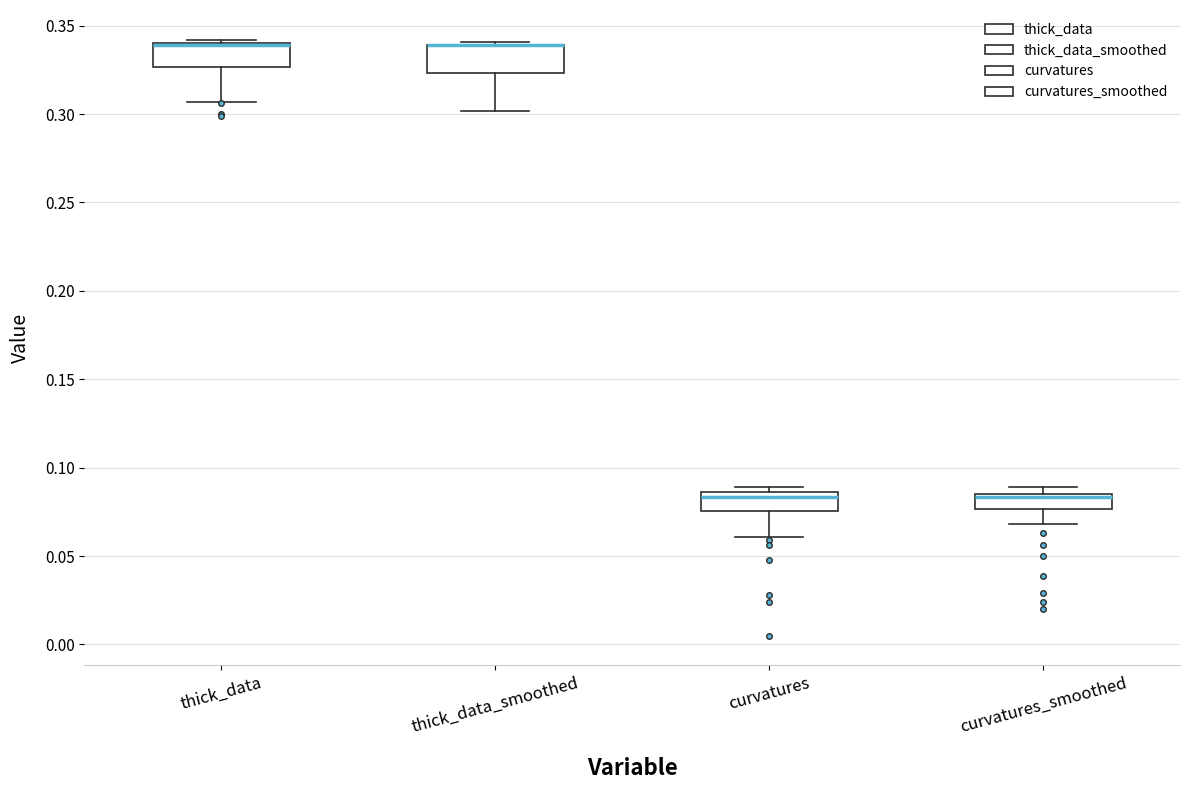

Where is the upper edge of the box for curvatures on the y-axis? The values are not printed on the chart, so give them approximately, as read against the axis.

0.085